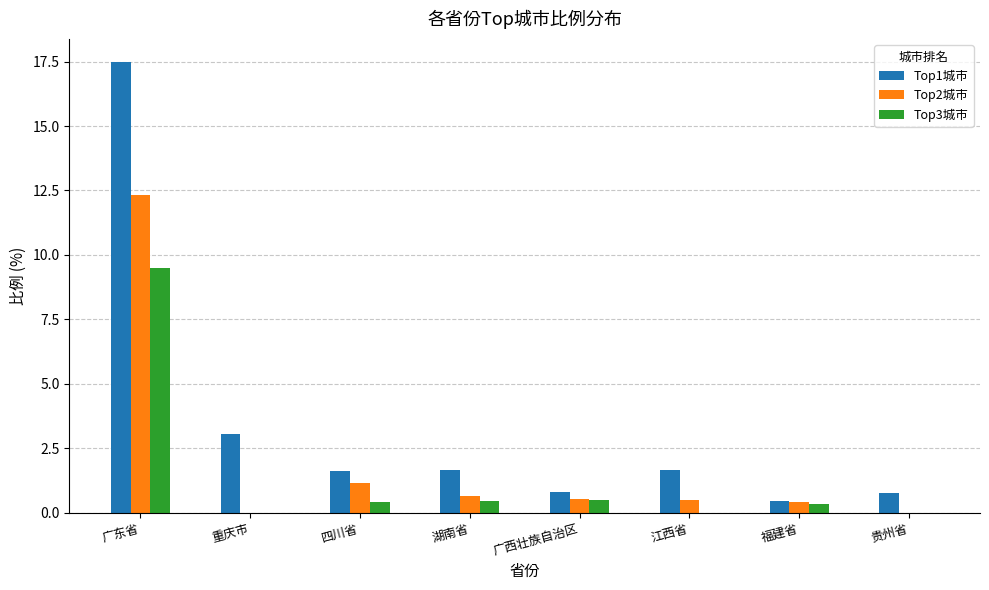

Which series has the largest total across all categories?

Top1城市